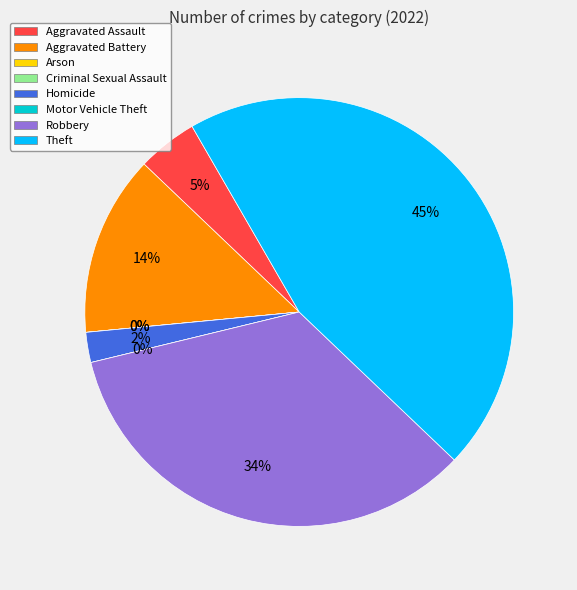

Count the number of slices in the pie.

8